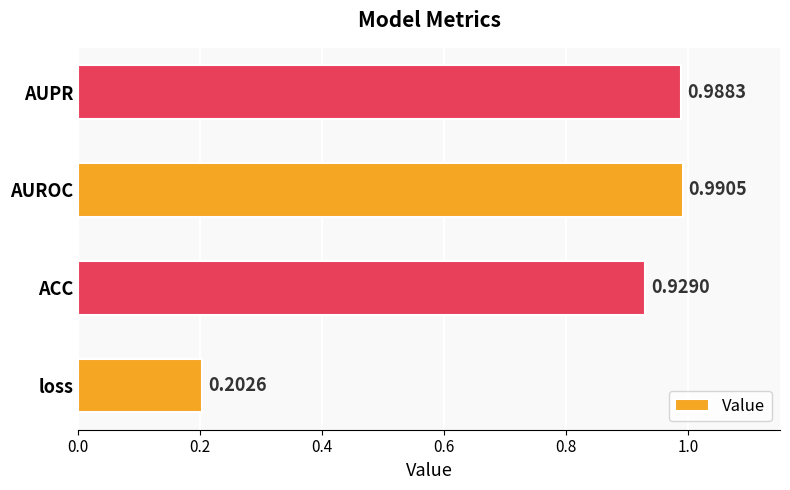

At which label is the value closest to 0?

loss